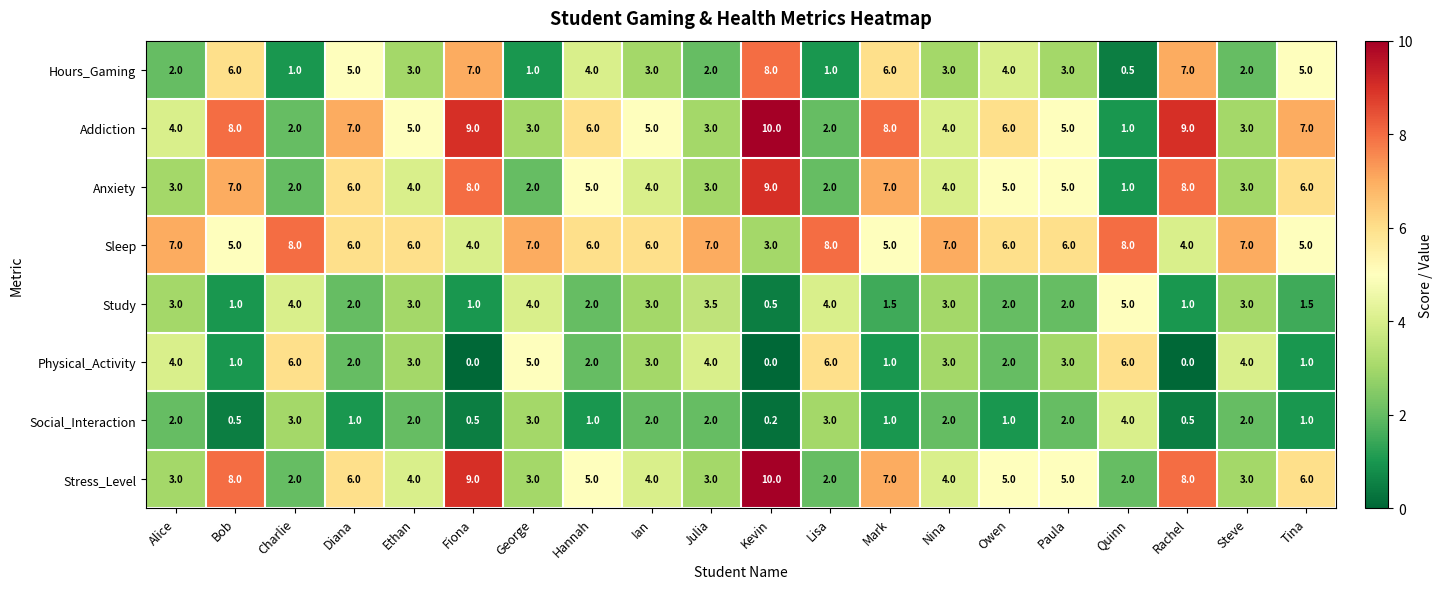

Which series has the widest spread of values?

Addiction